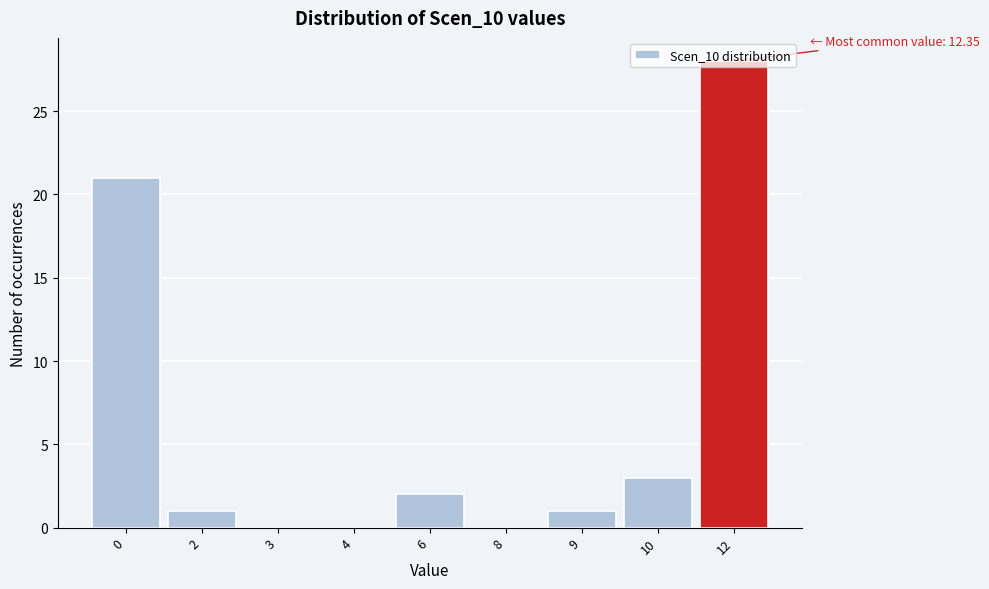

What is the change in value from 3 to 9?

+1